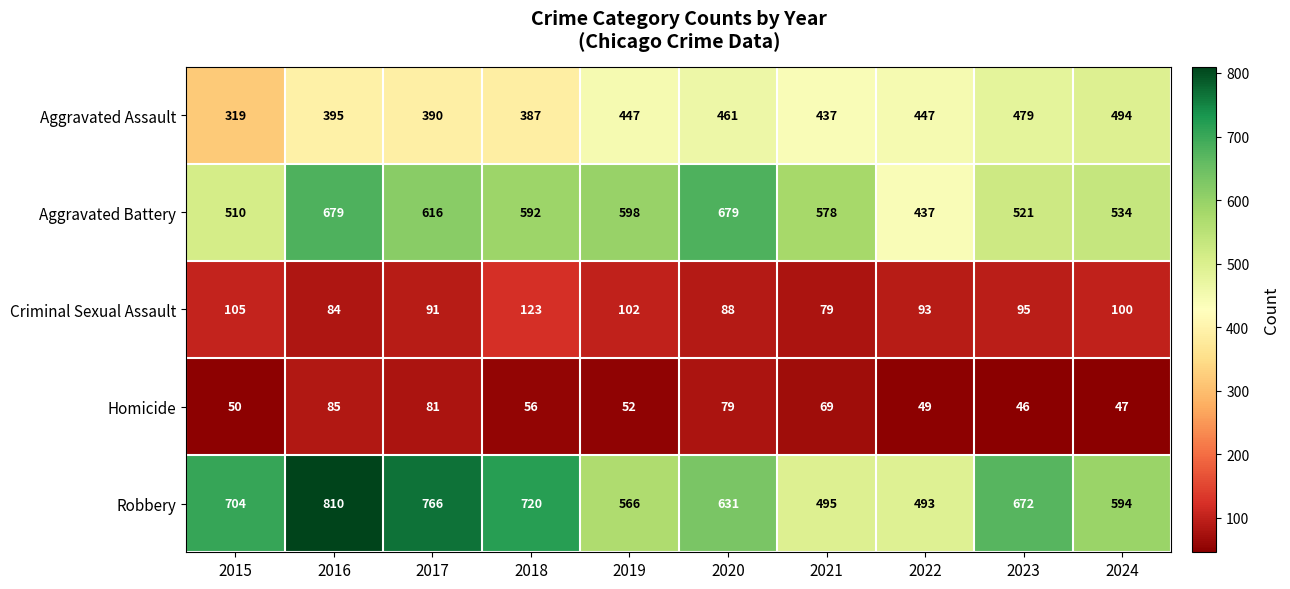

Which series has the largest range (max minus min)?

Robbery